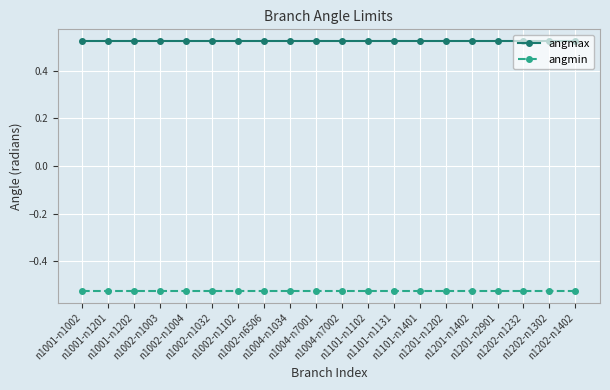

The value of angmax at n1101-n1102 is 0.7. True or false?

False